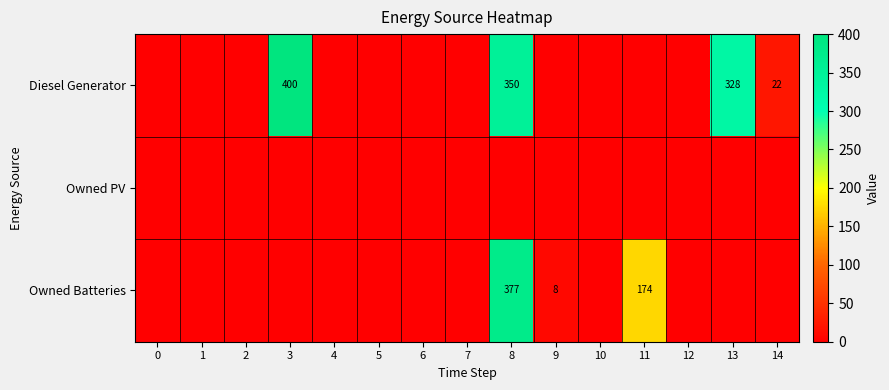

The Diesel Generator series shows 22 at 14. True or false?

True